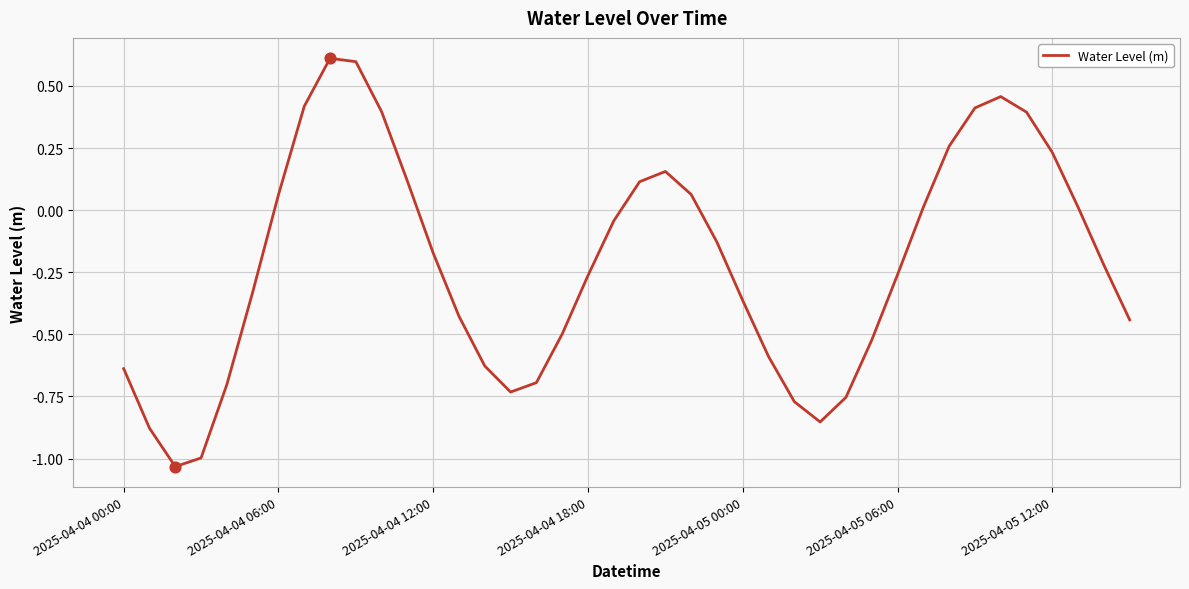

What is the greatest value displayed?

0.6